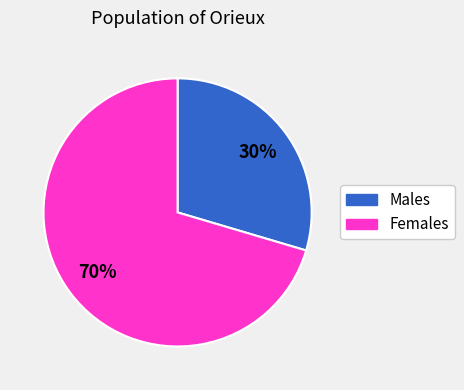

To the nearest percent, what is the average slice percentage?

50%